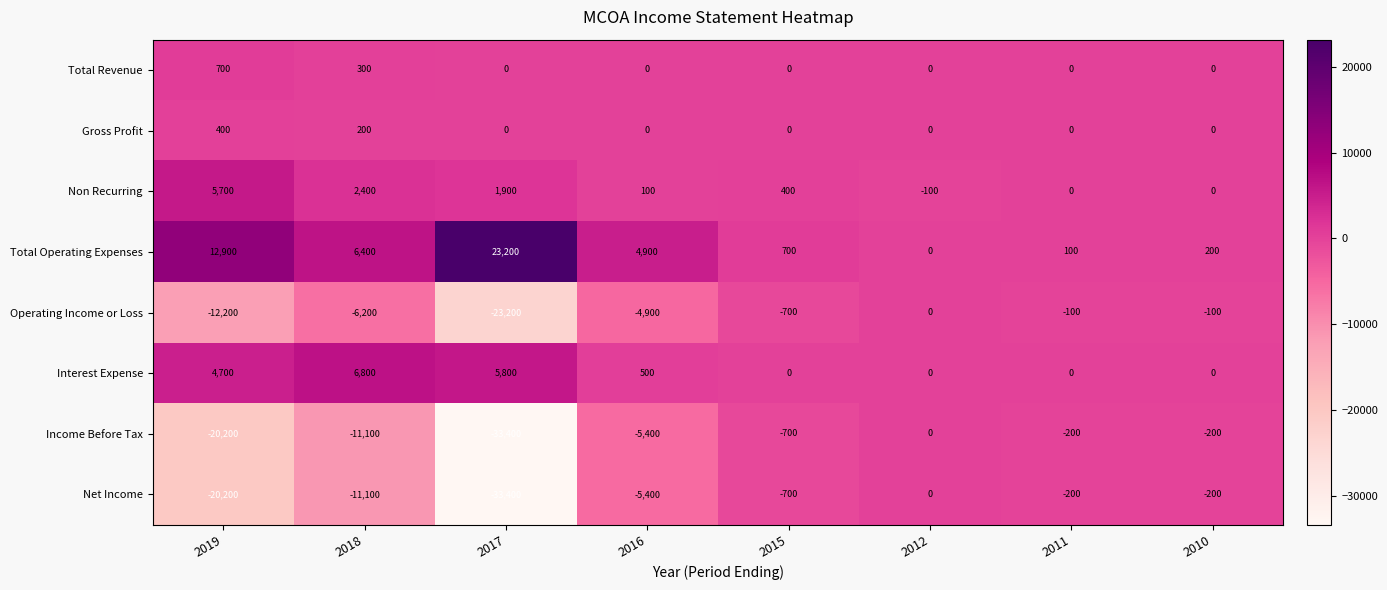

What is the difference between the Operating Income or Loss values at 2011 and 2017?

23100